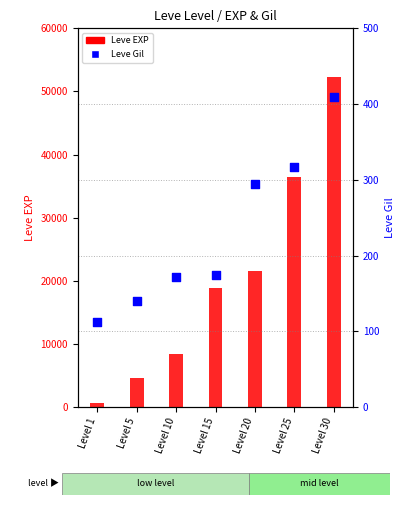

At how many categories does at least one series exceed 34042?

2